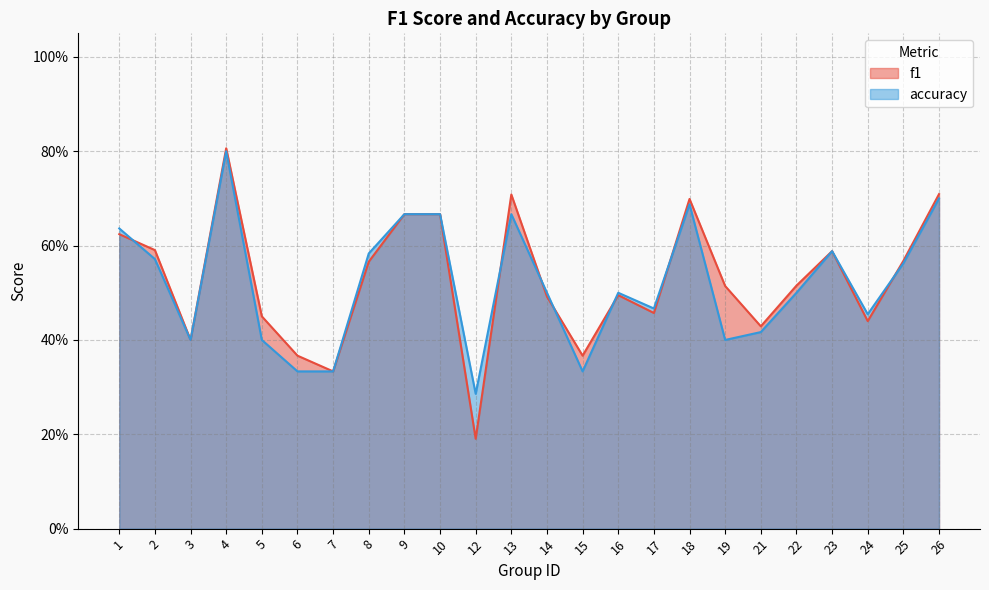

List the series in order of their peak value, highest first.

f1, accuracy